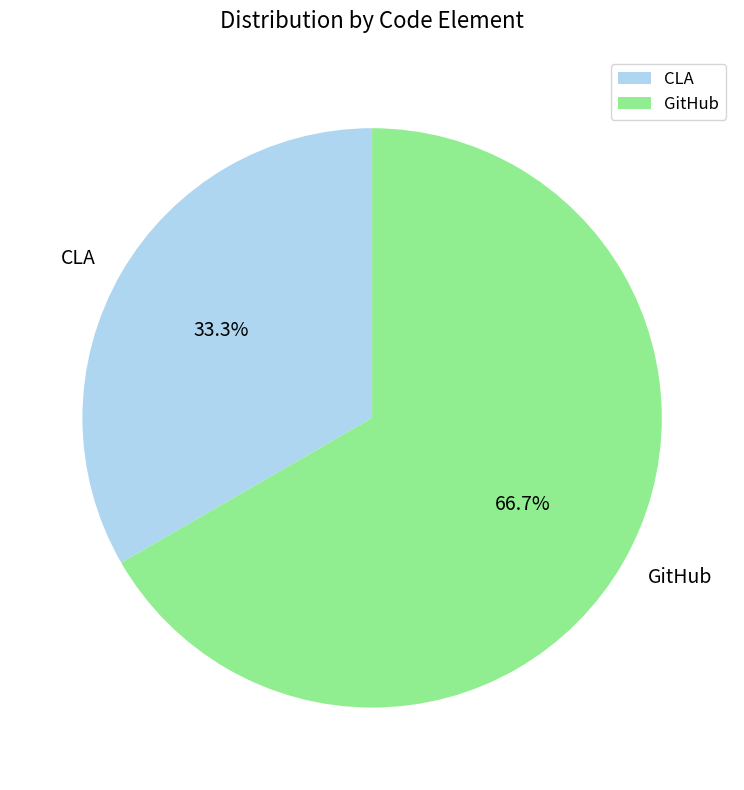

What is the smallest slice in the pie chart?

CLA